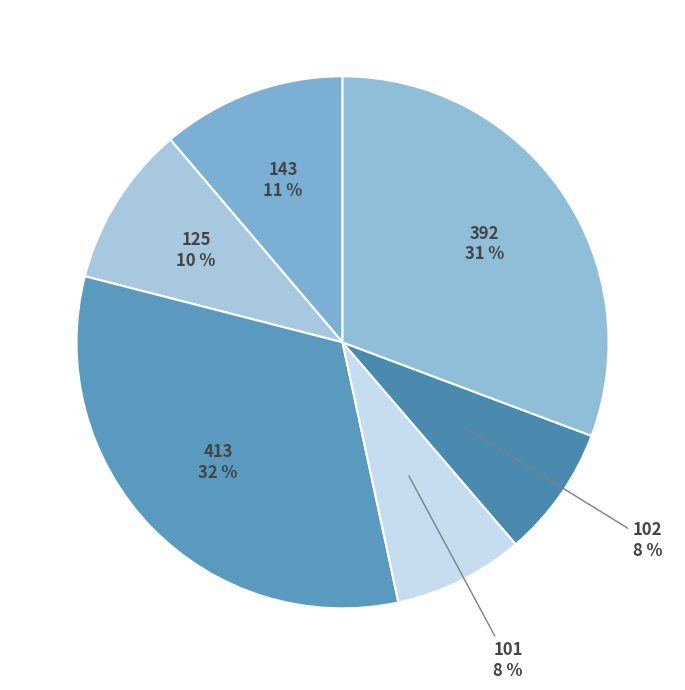

How many segments does this pie chart have?

6